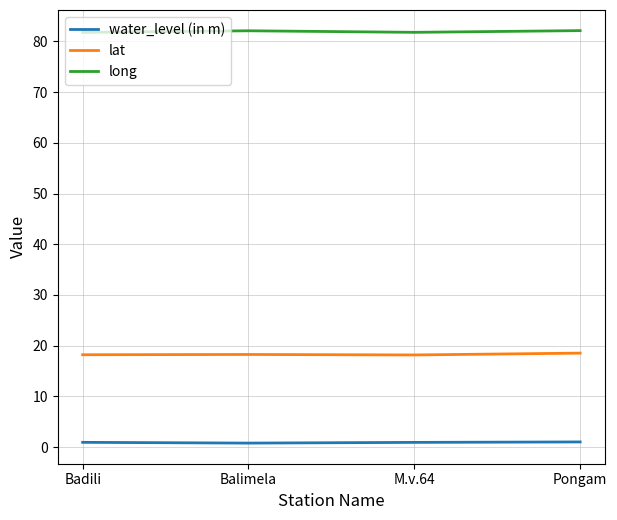

What is the difference between the long values at M.v.64 and Balimela?

0.3